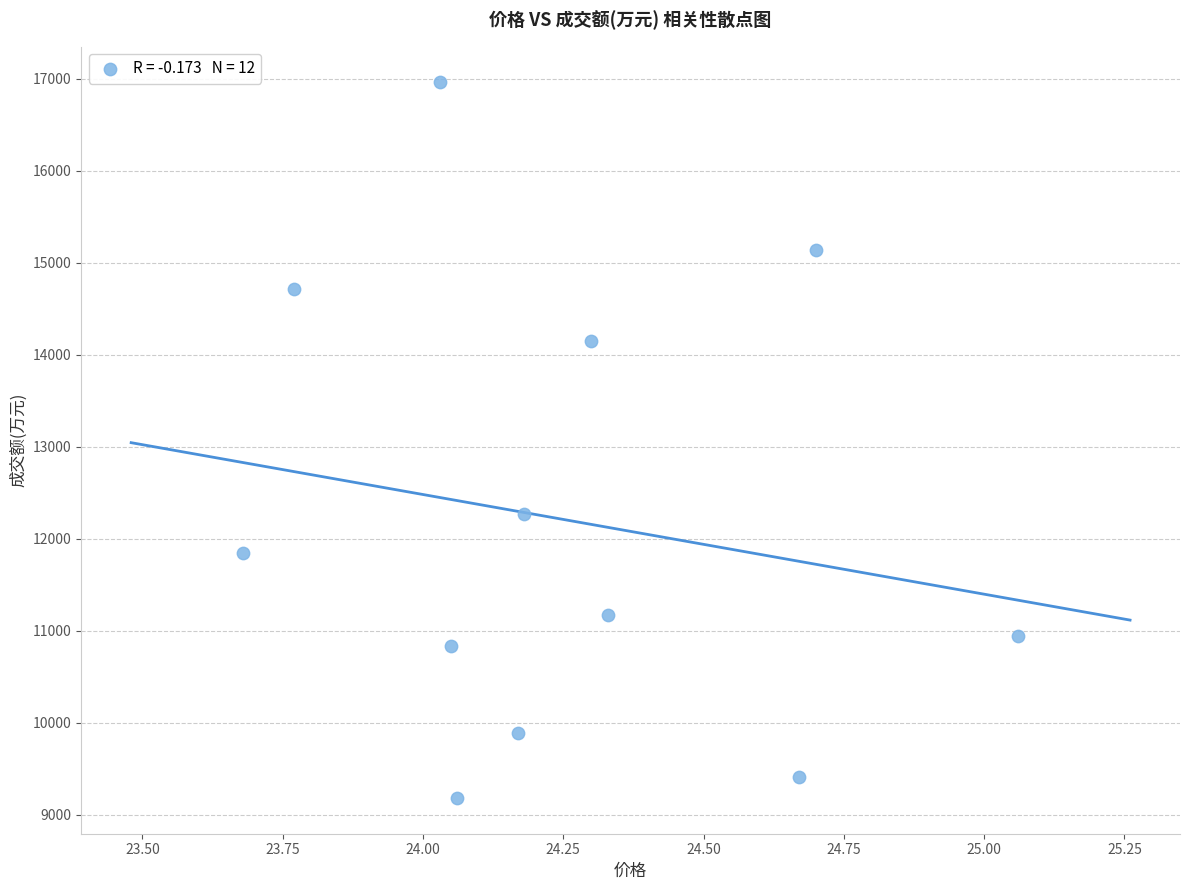

What Y value in the scatter plot is closest to 13071?

12274